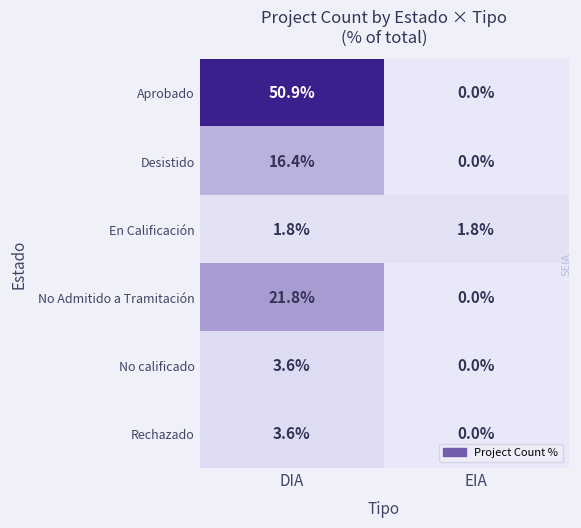

At how many categories does at least one series exceed 19?

1